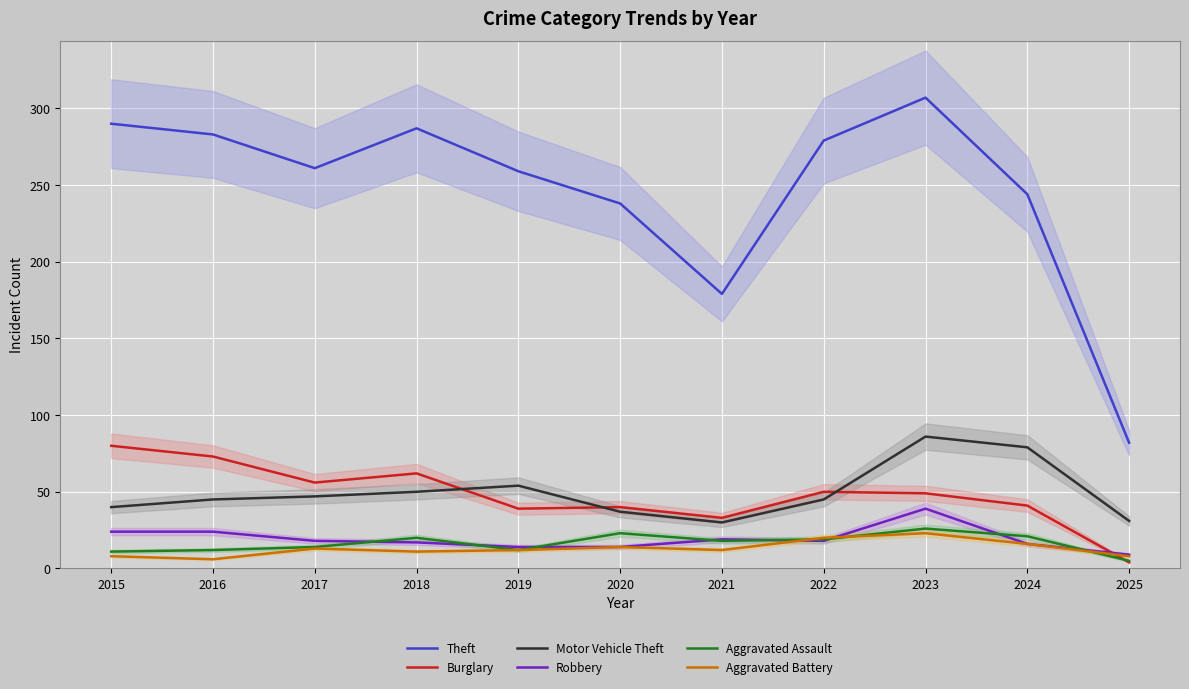

Reading left to right, transcribe all the data shown in this chart.

Theft: 290	283	261	287	259	238	179	279	307	244	82
Burglary: 80	73	56	62	39	40	33	50	49	41	4
Motor Vehicle Theft: 40	45	47	50	54	37	30	45	86	79	31
Robbery: 24	24	18	17	14	14	19	18	39	16	9
Aggravated Assault: 11	12	14	20	12	23	18	19	26	21	5
Aggravated Battery: 8	6	13	11	12	14	12	20	23	16	8